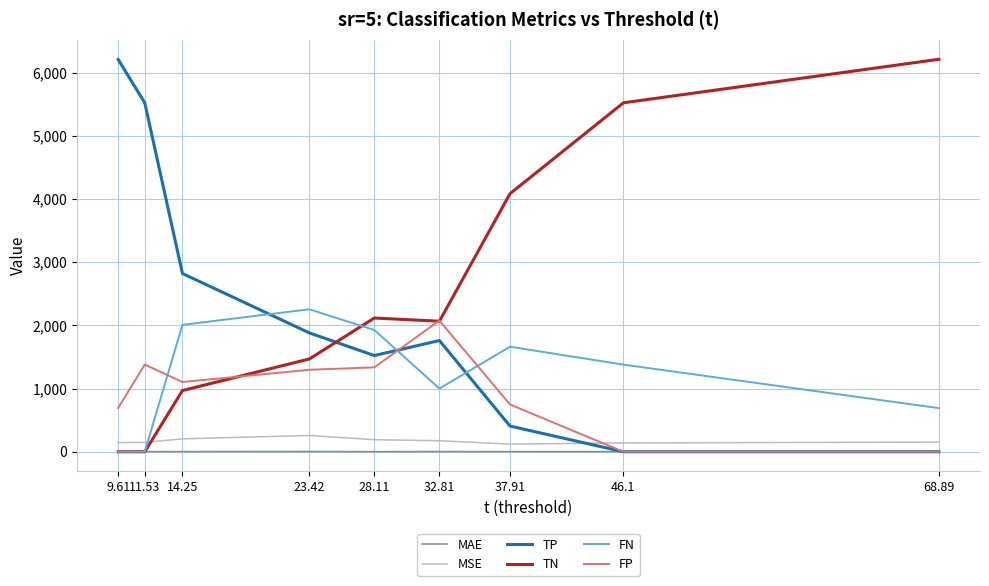

How many lines are shown in the chart?

6